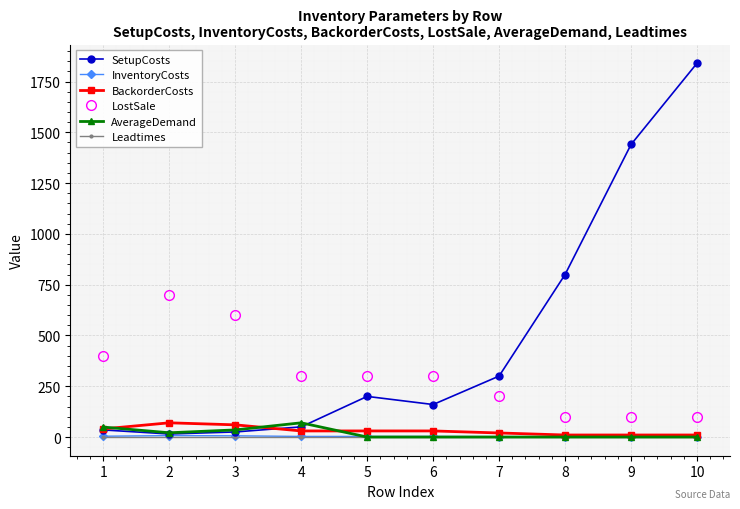

True or false: AverageDemand and LostSale intersect in this chart.

False